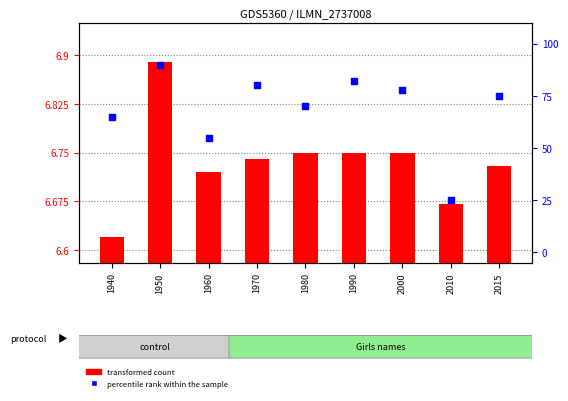

At how many categories does at least one series exceed 49?

8